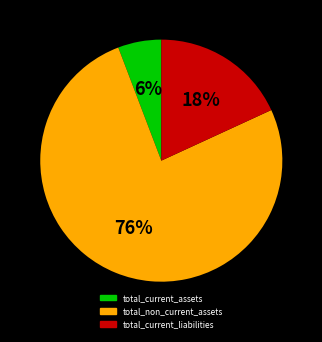

Which has a higher value, total_current_liabilities or total_current_assets?

total_current_liabilities